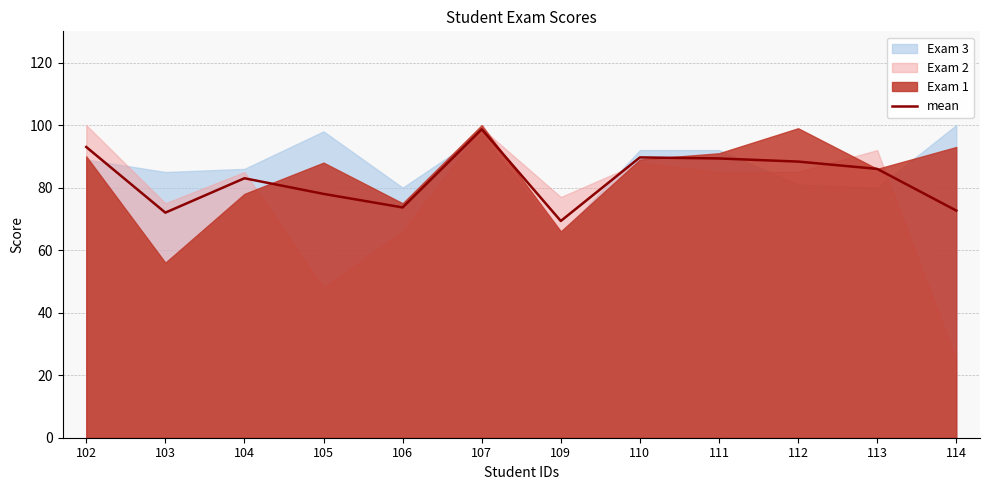

What is the difference between the second highest and minimum values?

23.7